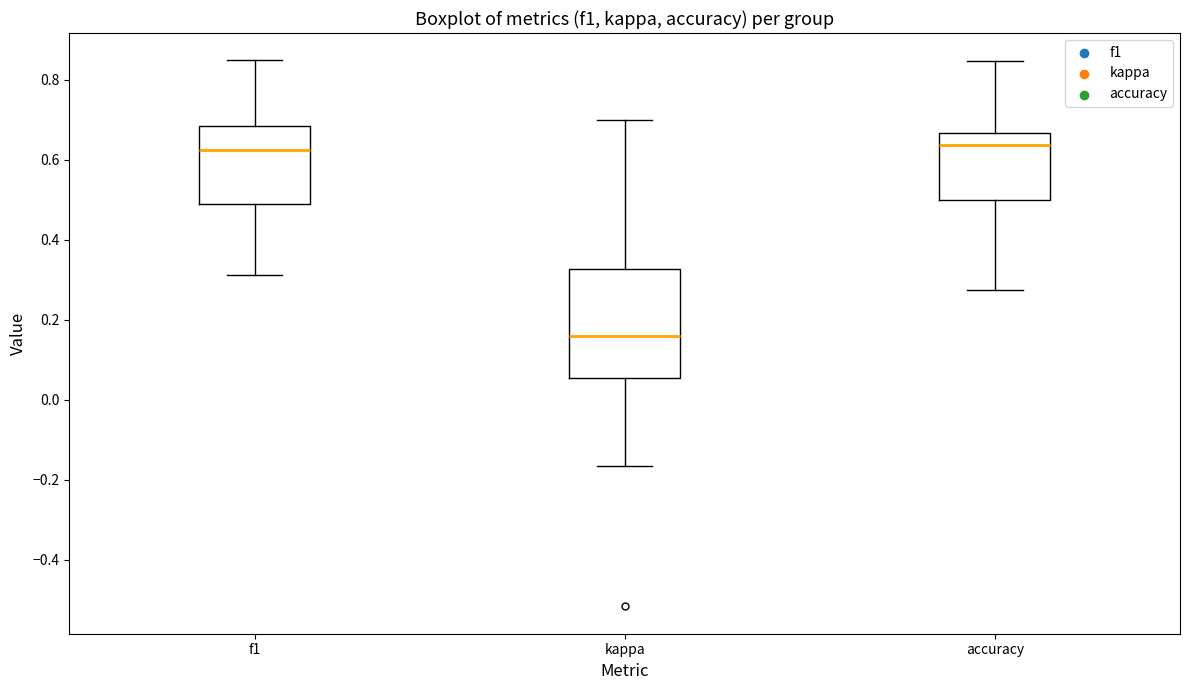

Reading left to right, transcribe this box plot: for each box, give where its median line is, the range the box spans, and where its two whiskers end, as read against the y-axis. The values are not printed on the chart, so give them approximately, as read against the axis.

f1: median 0.62, box 0.48 to 0.68, whiskers 0.32 to 0.84
kappa: median 0.16, box 0.06 to 0.32, whiskers -0.16 to 0.70
accuracy: median 0.64, box 0.50 to 0.66, whiskers 0.28 to 0.84